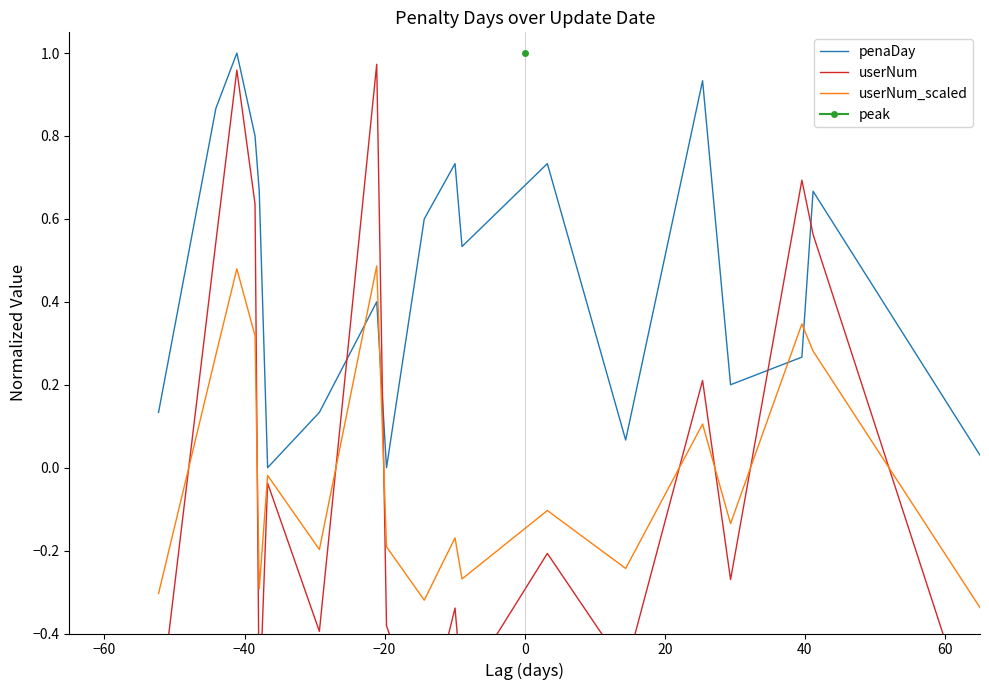

What is the difference between the second highest and minimum values in the userNum_scaled series?

1.0